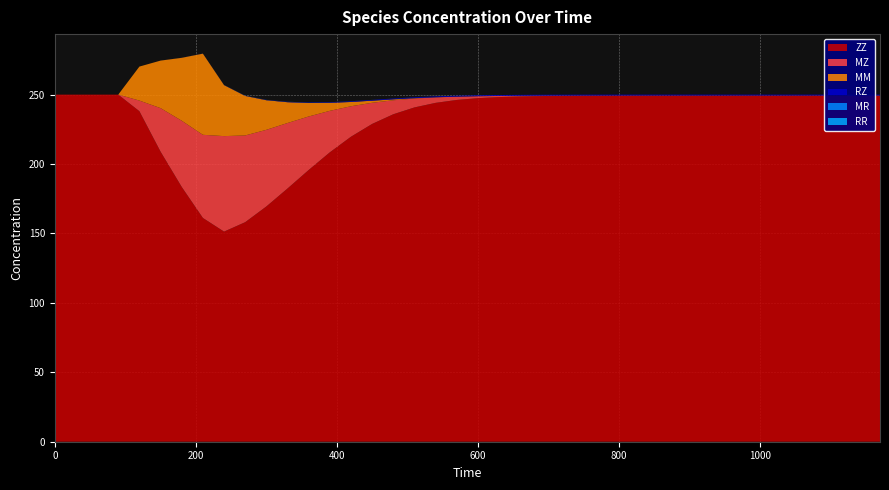

Reading left to right, list all the values displayed in this chart.

ZZ: 0=250.0	30=250.0	60=250.0	90=250.0	120=238.0	150=208.9	180=183.5	210=161.2	240=151.3	270=158.1	300=169.5	330=182.4	360=195.7	390=208.5	420=219.7	450=228.9	480=235.9	510=240.8	540=244.1	570=246.2	600=247.5	630=248.2	660=248.7	690=249.0	720=249.1	750=249.2	780=249.3	810=249.3	840=249.3	870=249.3	900=249.3	930=249.3	960=249.3	990=249.3	1020=249.3	1050=249.3	1080=249.3	1110=249.3	1140=249.3	1170=249.3
MZ: 0=0.0	30=0.0	60=0.0	90=0.0	120=7.7	150=31.4	180=47.7	210=59.9	240=68.8	270=62.5	300=55.2	330=47.2	360=38.5	390=29.9	420=21.9	450=15.2	480=10.1	510=6.4	540=3.9	570=2.4	600=1.4	630=0.8	660=0.5	690=0.3	720=0.2	750=0.1	780=0.1	810=0.0	840=0.0	870=0.0	900=0.0	930=0.0	960=0.0	990=0.0	1020=0.0	1050=0.0	1080=0.0	1110=0.0	1140=0.0	1170=0.0
MM: 0=0.0	30=0.0	60=0.0	90=0.0	120=24.5	150=34.2	180=45.3	210=58.5	240=36.7	270=28.5	300=21.3	330=15.0	360=9.7	390=5.7	420=3.1	450=1.5	480=0.7	510=0.3	540=0.1	570=0.0	600=0.0	630=0.0	660=0.0	690=0.0	720=0.0	750=0.0	780=0.0	810=0.0	840=0.0	870=0.0	900=0.0	930=0.0	960=0.0	990=0.0	1020=0.0	1050=0.0	1080=0.0	1110=0.0	1140=0.0	1170=0.0
RZ: 0=0.0	30=0.0	60=0.0	90=0.0	120=0.0	150=0.0	180=0.0	210=0.1	240=0.1	270=0.1	300=0.2	330=0.2	360=0.3	390=0.4	420=0.5	450=0.5	480=0.6	510=0.6	540=0.6	570=0.6	600=0.7	630=0.7	660=0.7	690=0.7	720=0.7	750=0.7	780=0.7	810=0.7	840=0.7	870=0.7	900=0.7	930=0.7	960=0.7	990=0.7	1020=0.7	1050=0.7	1080=0.7	1110=0.7	1140=0.7	1170=0.7
MR: 0=0.0	30=0.0	60=0.0	90=0.0	120=0.0	150=0.0	180=0.0	210=0.0	240=0.0	270=0.1	300=0.1	330=0.1	360=0.1	390=0.1	420=0.1	450=0.0	480=0.0	510=0.0	540=0.0	570=0.0	600=0.0	630=0.0	660=0.0	690=0.0	720=0.0	750=0.0	780=0.0	810=0.0	840=0.0	870=0.0	900=0.0	930=0.0	960=0.0	990=0.0	1020=0.0	1050=0.0	1080=0.0	1110=0.0	1140=0.0	1170=0.0
RR: 0=0.0	30=0.0	60=0.0	90=0.0	120=0.0	150=0.0	180=0.0	210=0.0	240=0.0	270=0.0	300=0.0	330=0.0	360=0.0	390=0.0	420=0.0	450=0.0	480=0.0	510=0.0	540=0.0	570=0.0	600=0.0	630=0.0	660=0.0	690=0.0	720=0.0	750=0.0	780=0.0	810=0.0	840=0.0	870=0.0	900=0.0	930=0.0	960=0.0	990=0.0	1020=0.0	1050=0.0	1080=0.0	1110=0.0	1140=0.0	1170=0.0